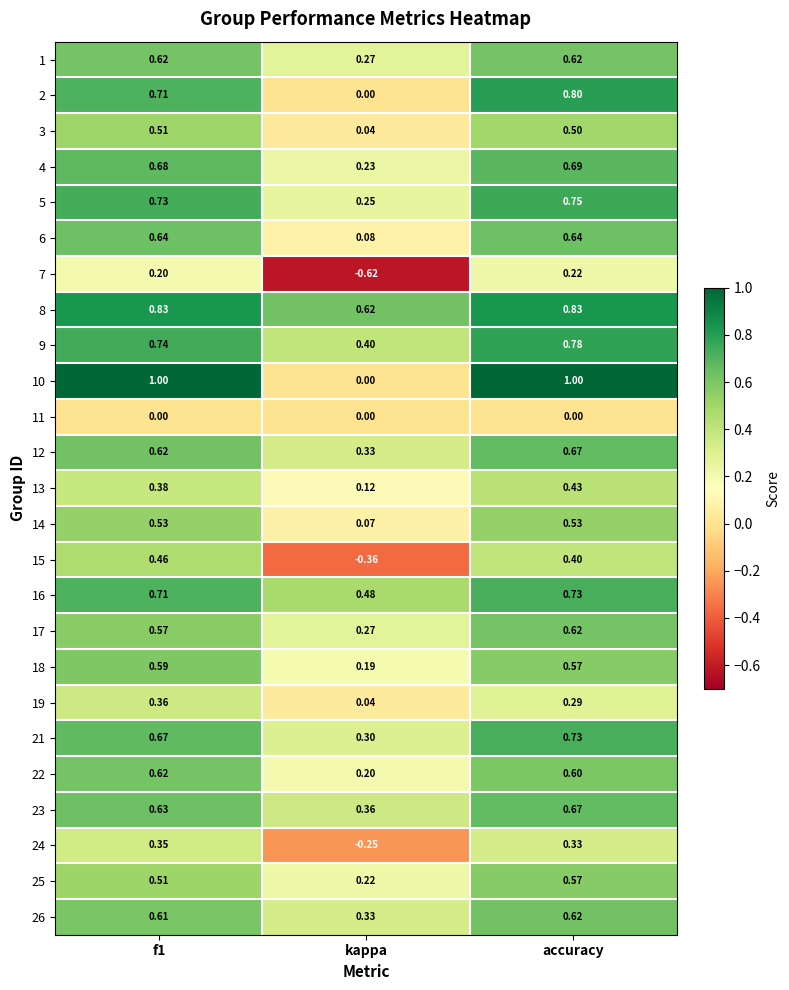

At which category is the sum across all series the highest?

accuracy